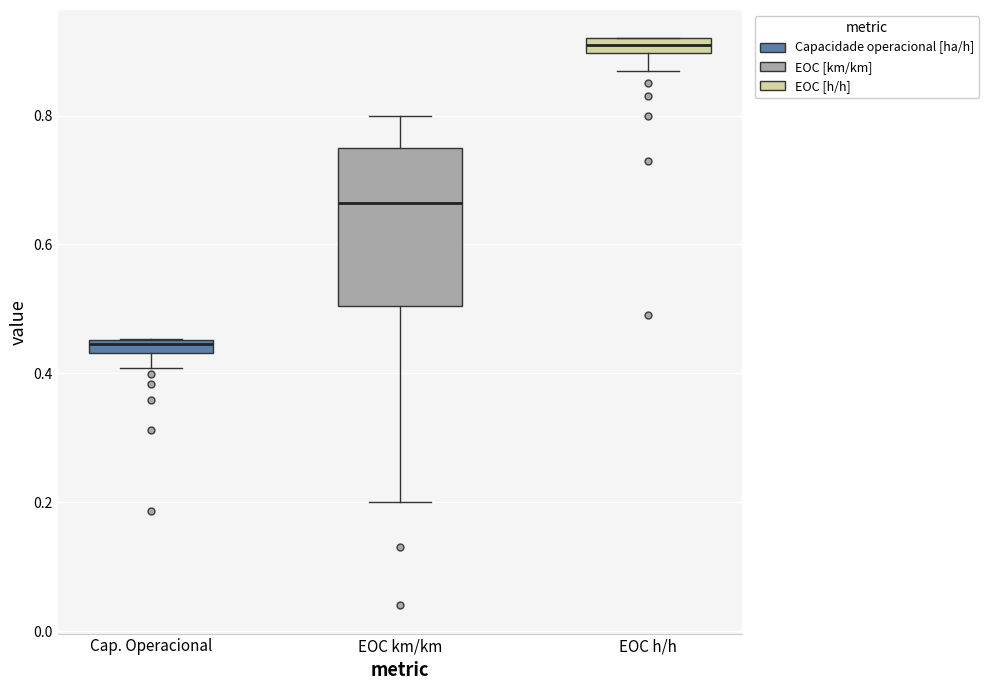

Which box's median line is the highest?

EOC h/h